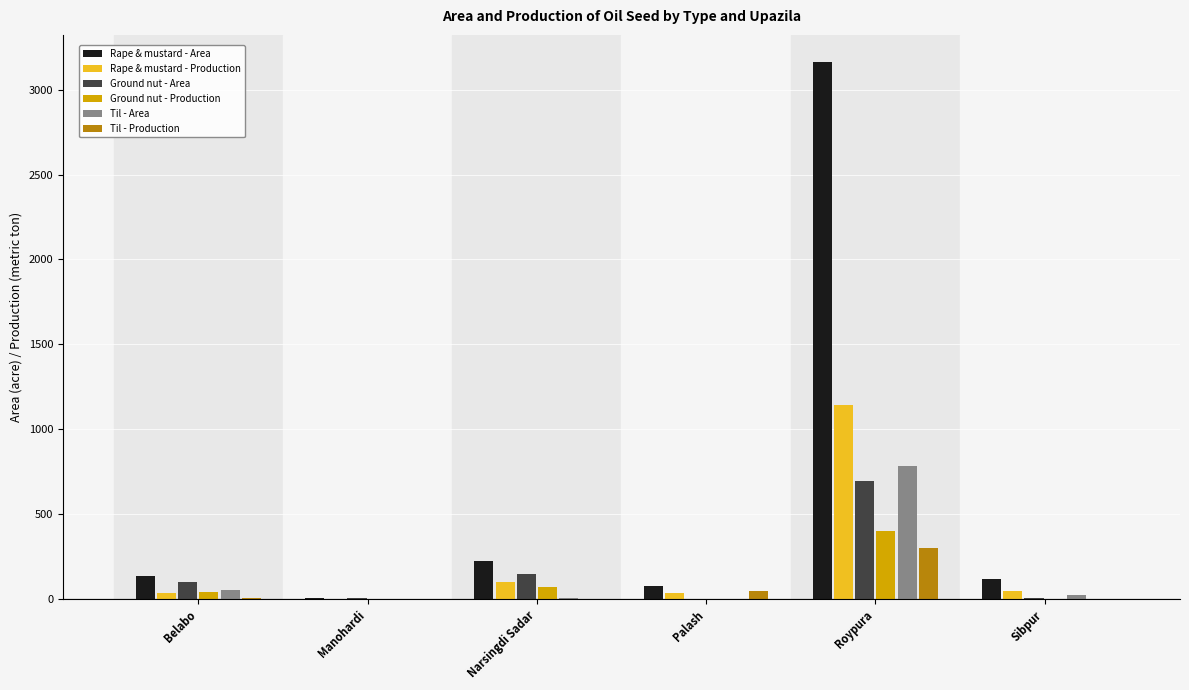

At which label does Til - Area reach its peak?

Roypura